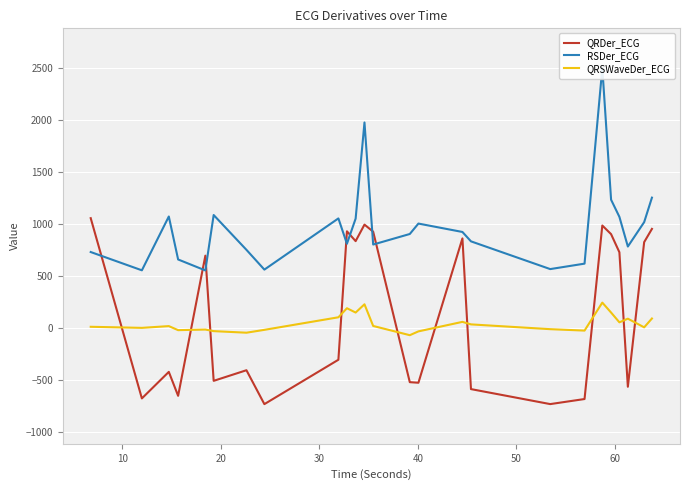

What is the maximum value for QRDer_ECG?

1053.3